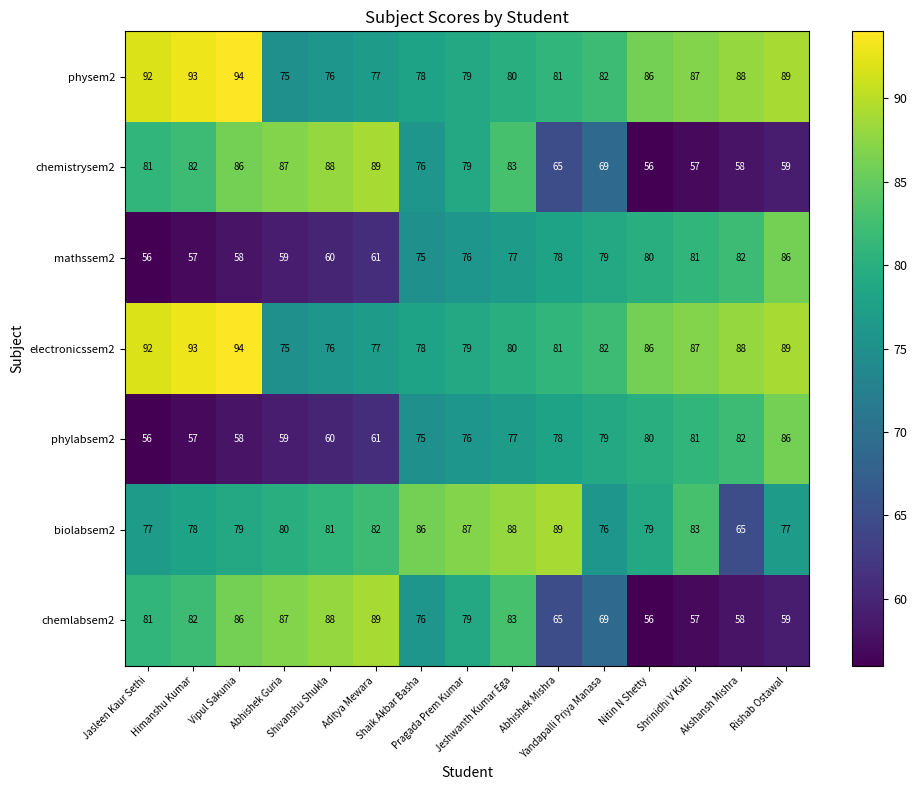

What is the maximum value shown in the chart?

94